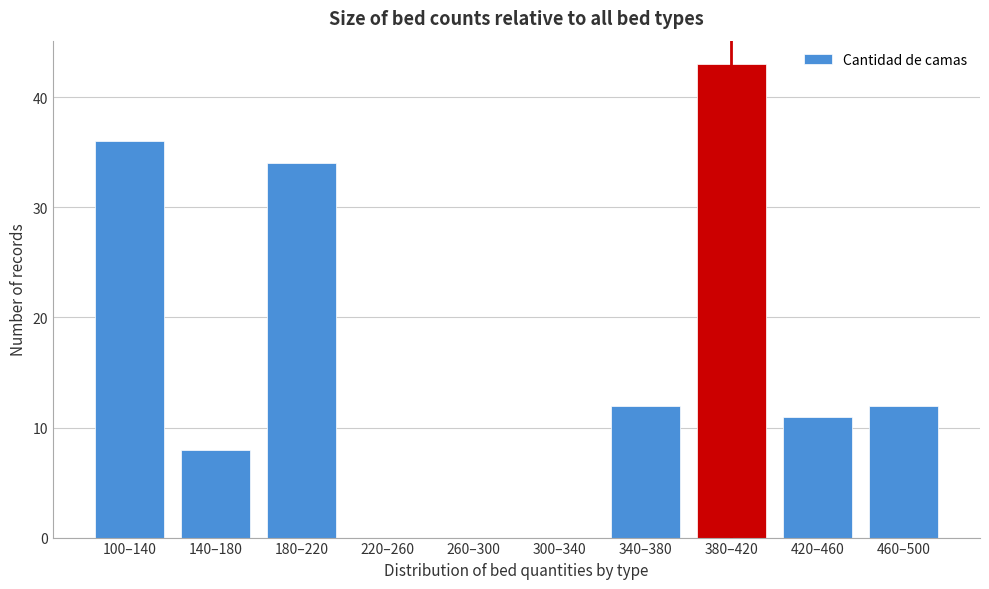

Reading left to right, transcribe all the data shown in this chart.

100–140=36	140–180=8	180–220=34	220–260=0	260–300=0	300–340=0	340–380=12	380–420=43	420–460=11	460–500=12